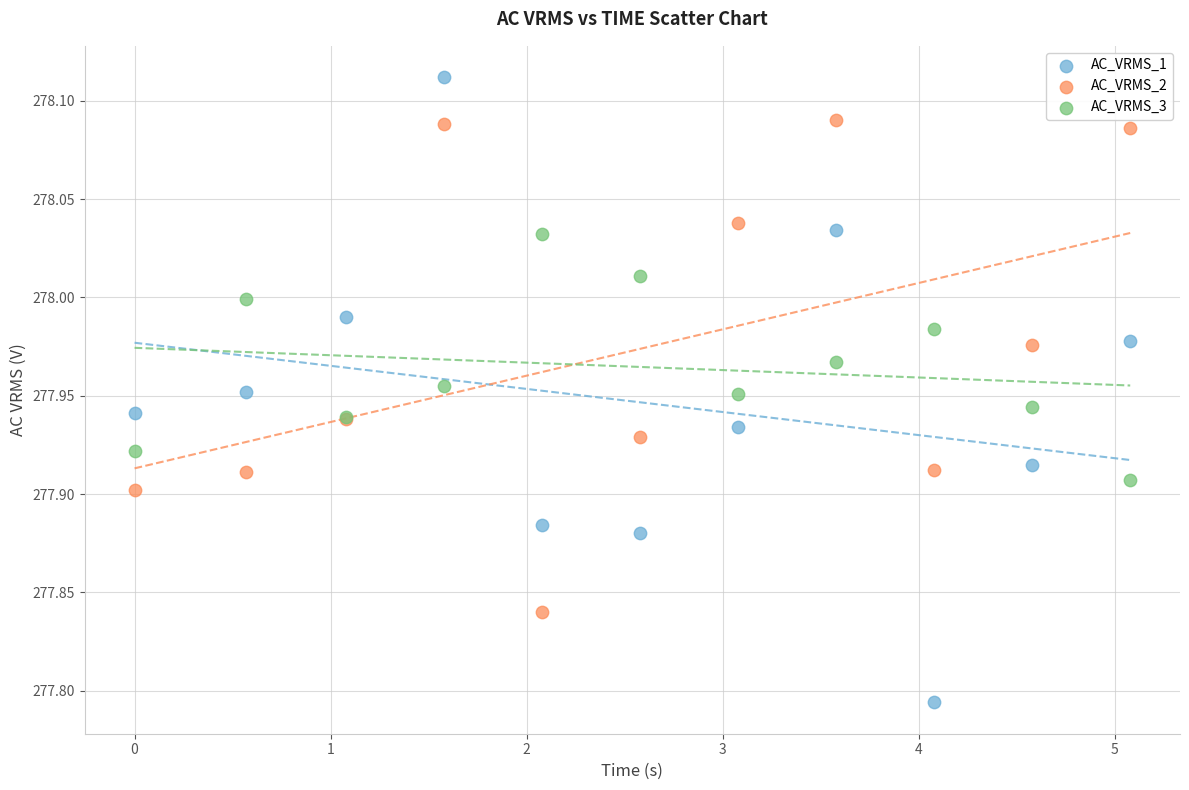

Which series has the largest Y range (max minus min)?

AC_VRMS_1